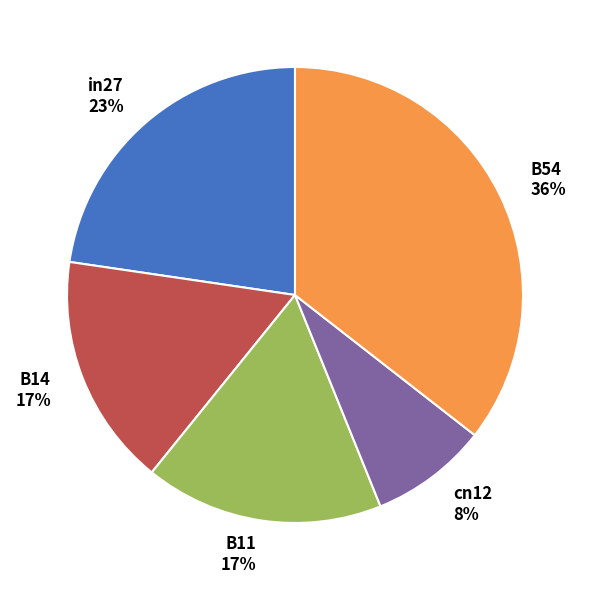

Which slice is the smallest?

cn12